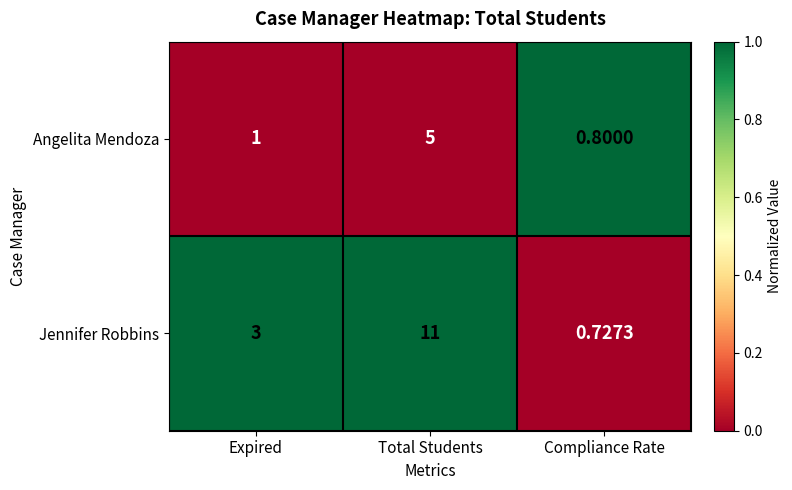

Which series has the largest total across all categories?

Jennifer Robbins